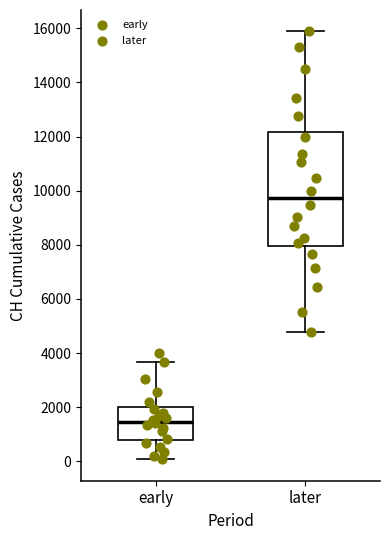

Where is the upper edge of the box for later on the y-axis? The values are not printed on the chart, so give them approximately, as read against the axis.

12200